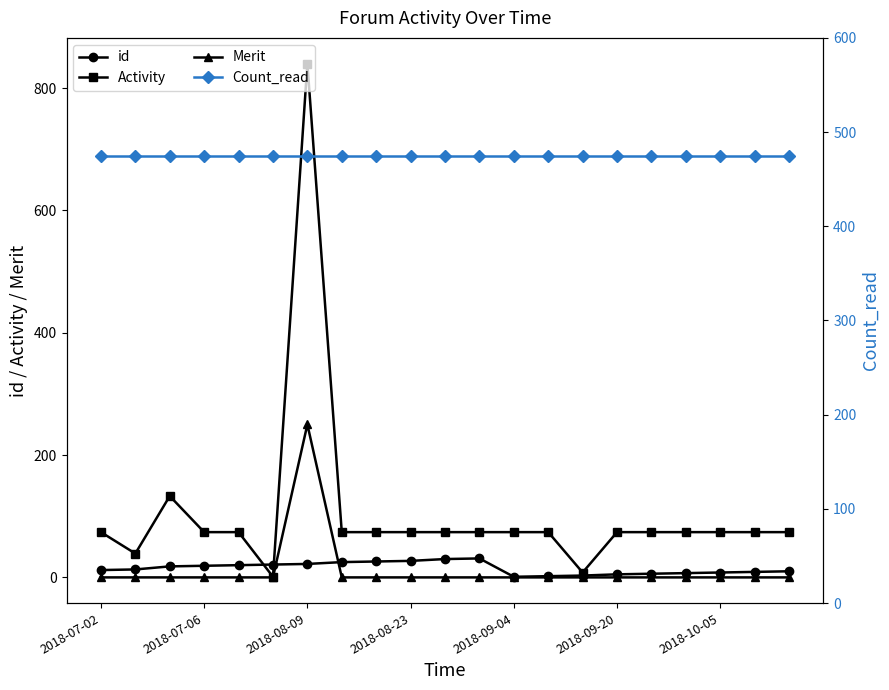

Reading right to left, extract all data points from this chart.

id: 10	9	8	7	6	5	3	2	1	31	30	27	26	25	22	21	20	19	18	13	12
Activity: 74	74	74	74	74	74	8	74	74	74	74	74	74	74	840	1	74	74	133	39	74
Merit: 0	0	0	0	0	0	0	0	0	0	0	0	0	0	250	0	0	0	0	0	0
Count_read: 475	475	475	475	475	475	475	475	475	475	475	475	475	475	475	475	475	475	475	475	475